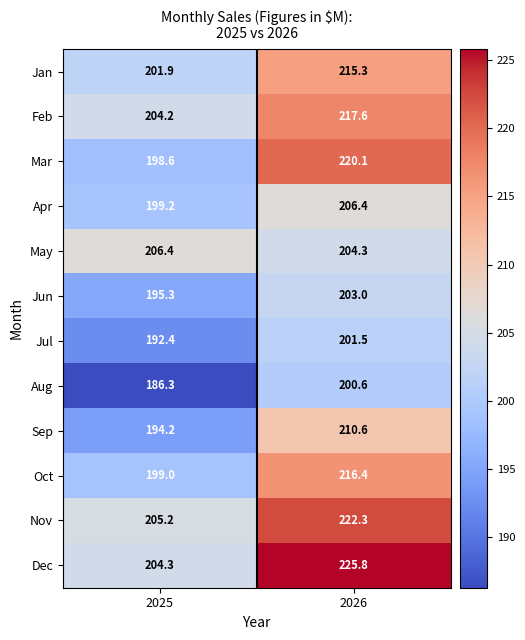

What is the spread (max minus min) of values at 2026?

25.2